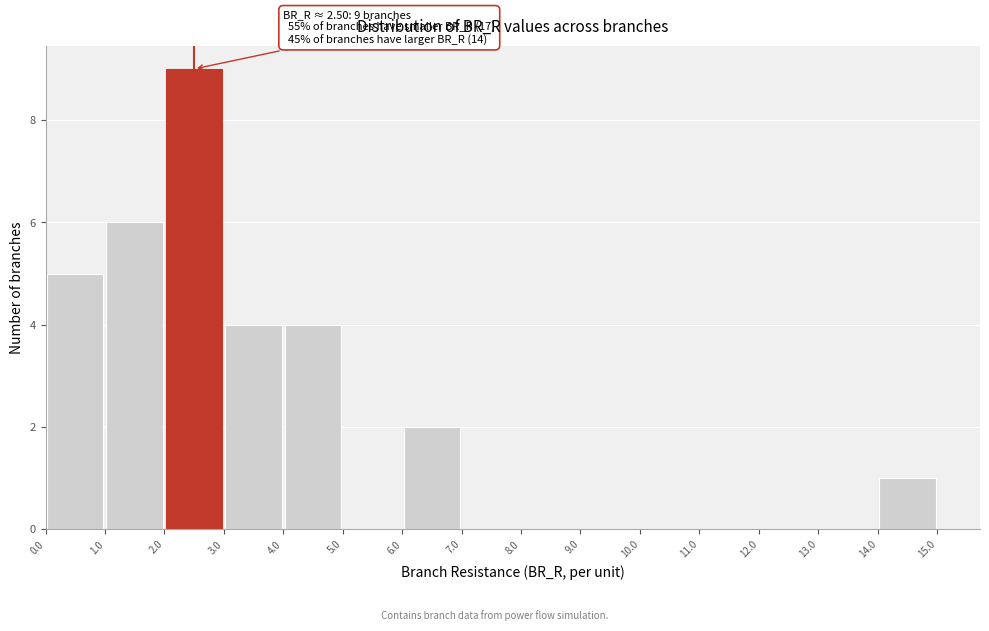

Which range on the x-axis has the tallest bar?

2.0 to 3.0